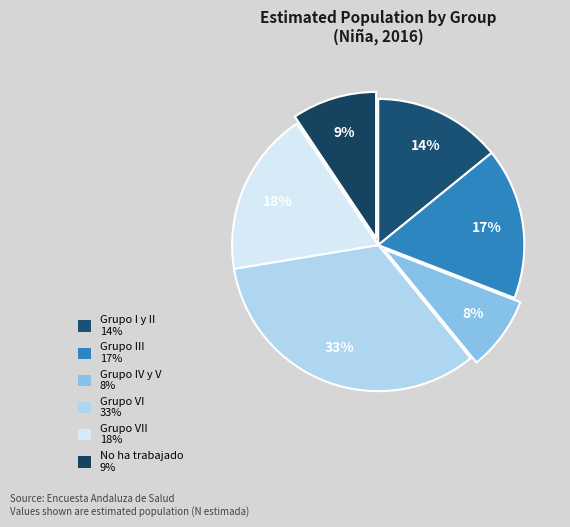

Count the number of slices in the pie.

6